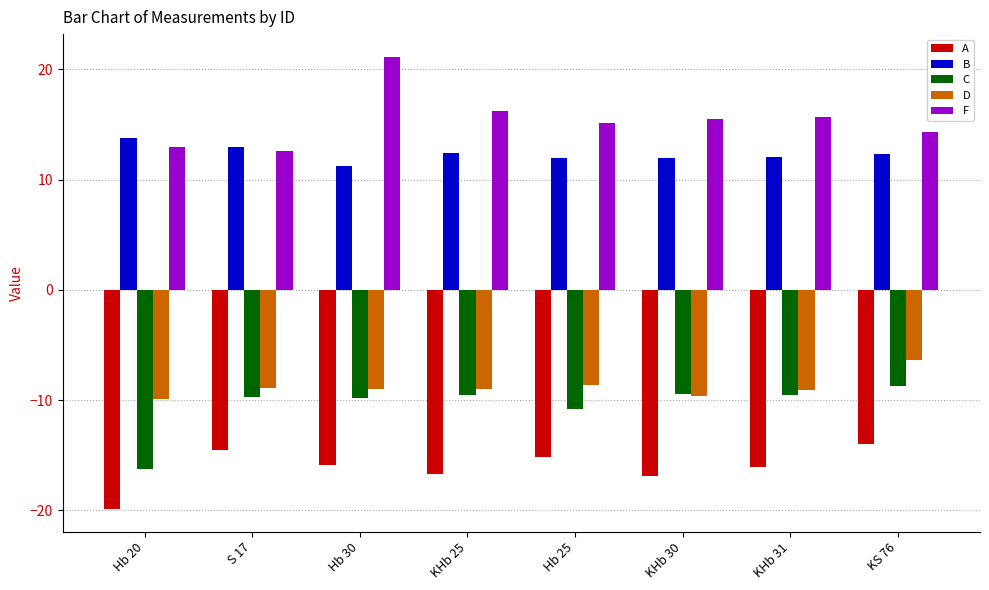

What is the value of the D bar at the 2nd from the left?

-8.9